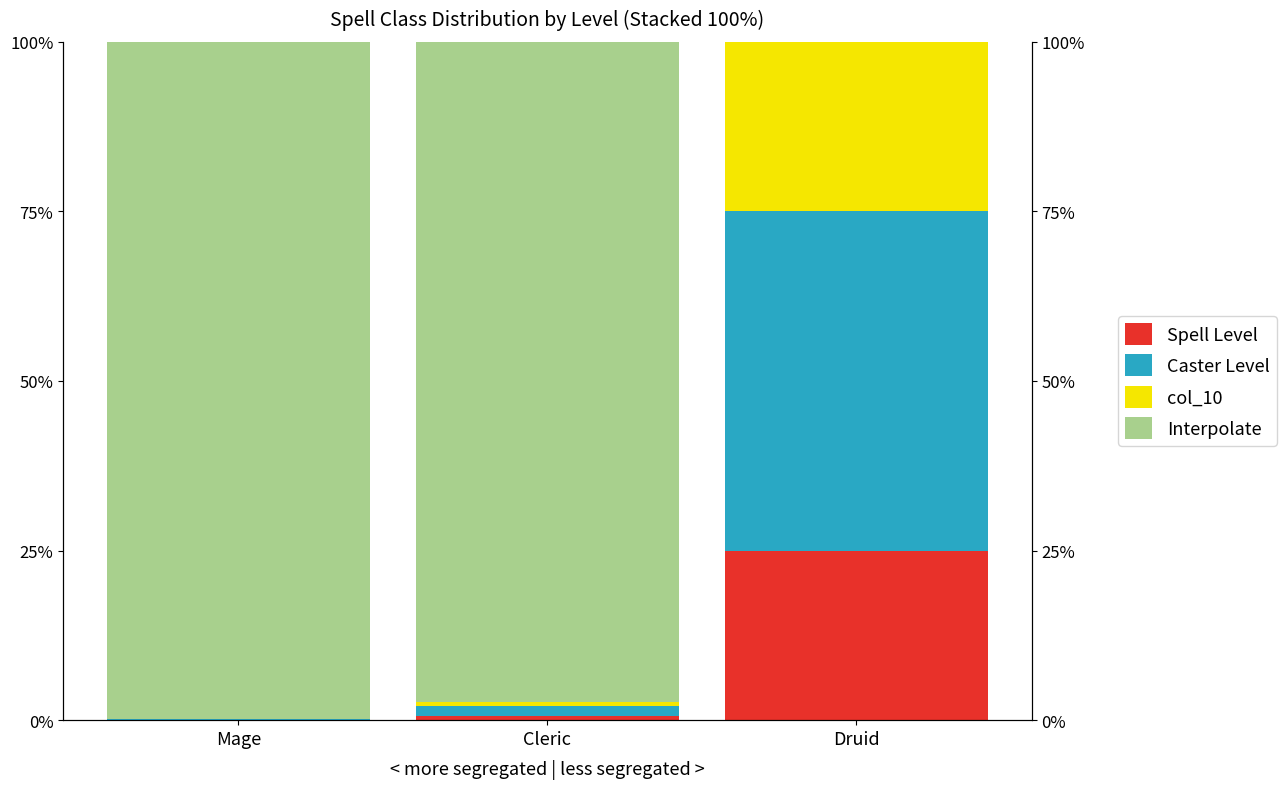

Which label corresponds to the smallest value in the chart?

Druid